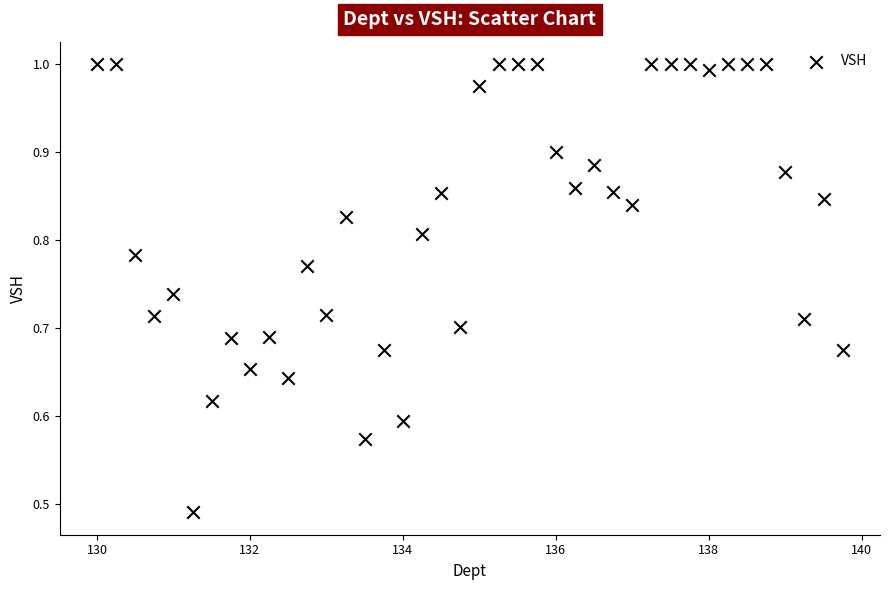

What is the range of X values (max minus min)?

9.8